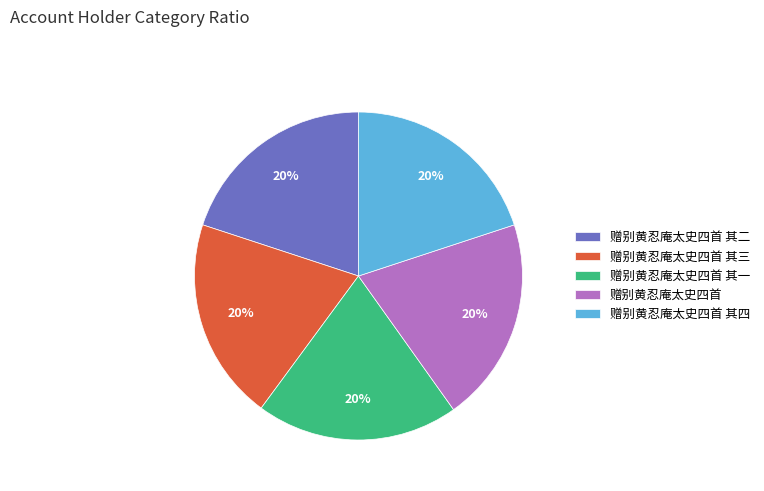

Combined, do 赠别黄忍庵太史四首 and 赠别黄忍庵太史四首 其四 account for over 50%?

No